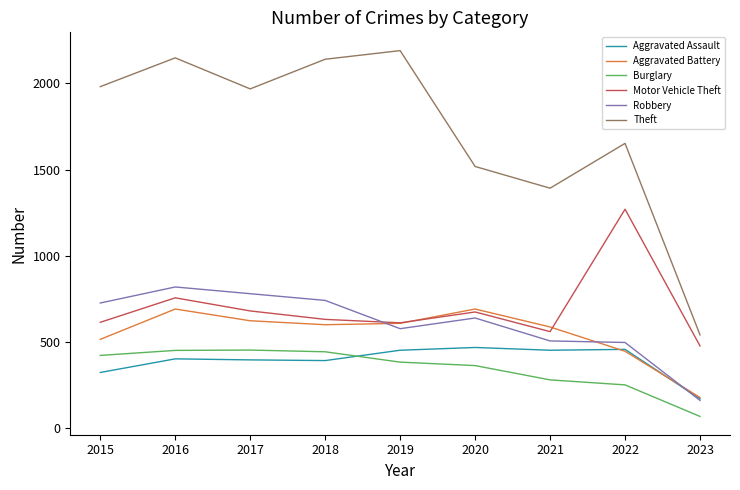

What is the sum of the Theft values at 2020 and 2023?

2059